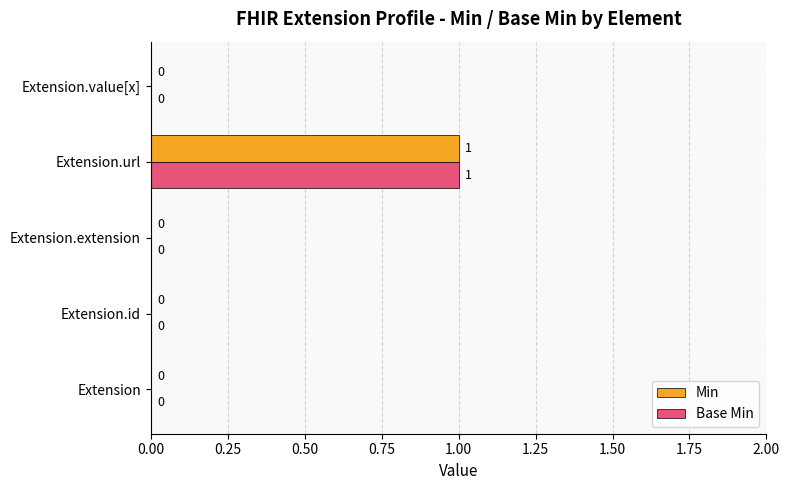

Is it true that Min equals 2 at Extension.url?

False